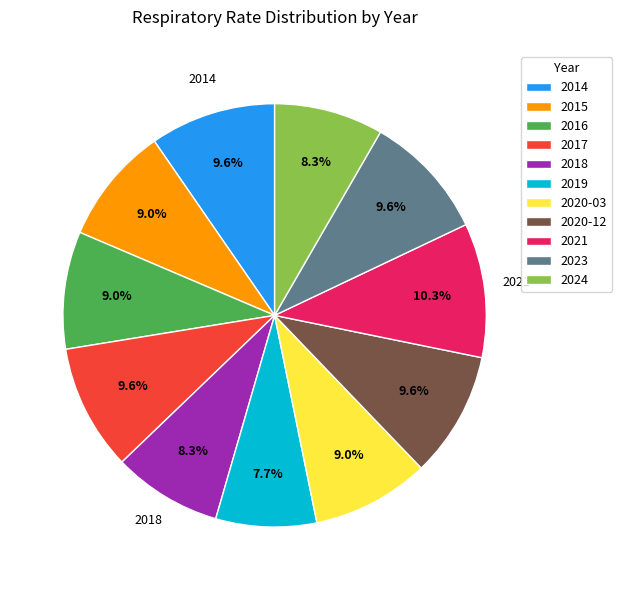

Does 2021 represent more than half of the total?

No